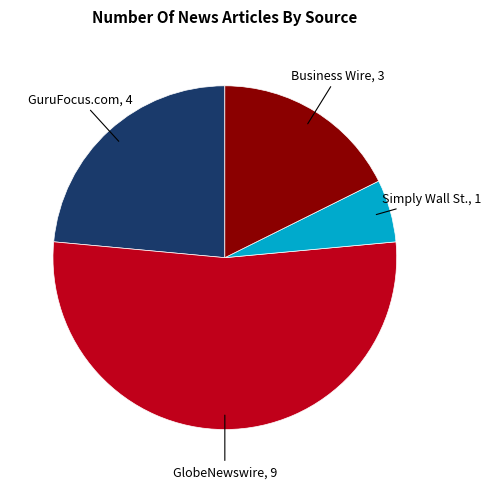

Is there a majority slice in this chart?

Yes